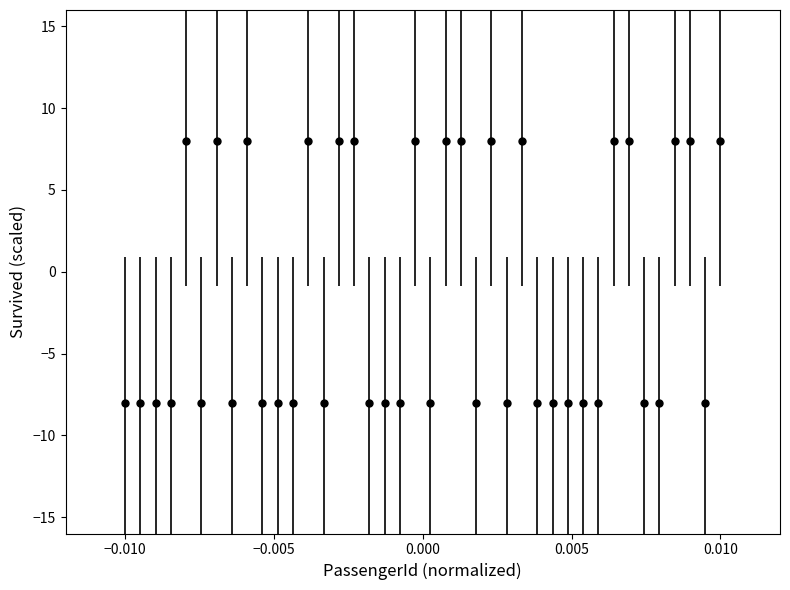

True or false: the data has more than 1 interior local peaks.

True